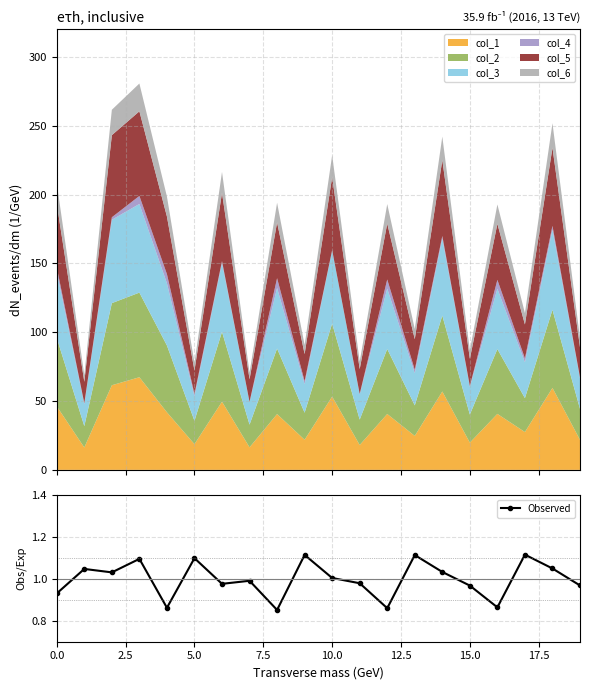

True or false: Observed has more than 1 points higher than both neighbors.

True